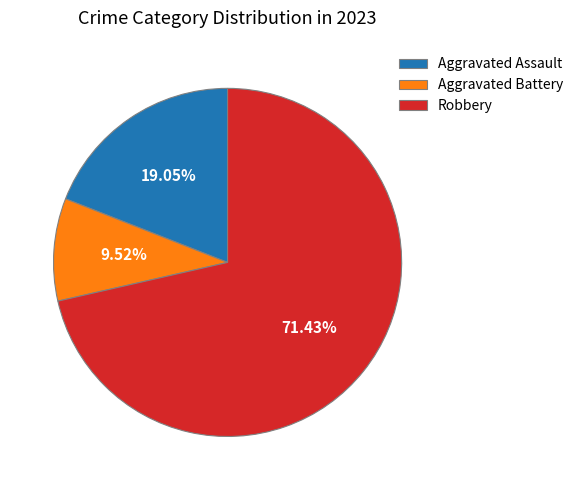

Rank the categories by value from highest to lowest.

Robbery, Aggravated Assault, Aggravated Battery